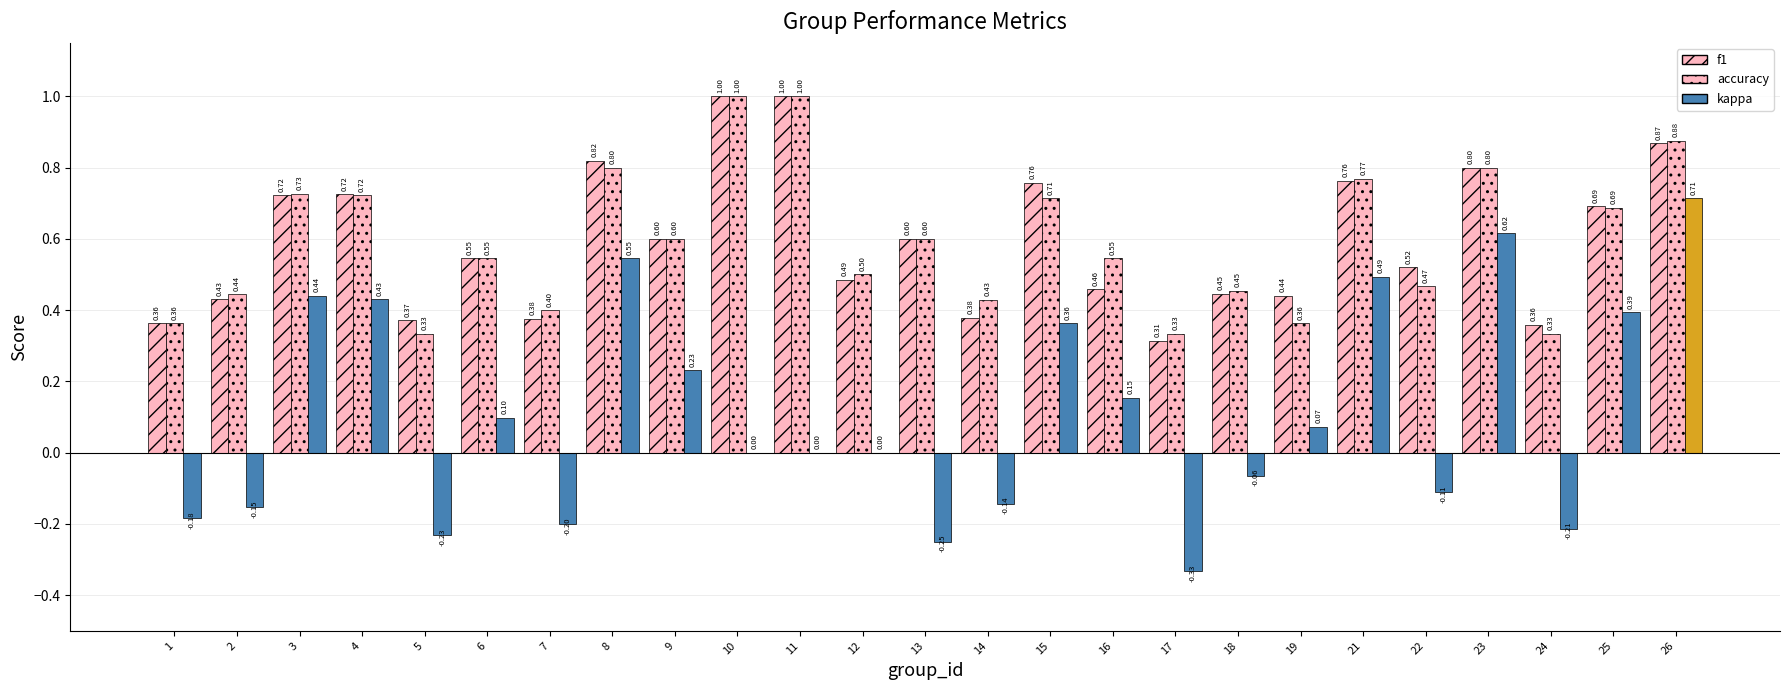

Count the number of categories in the chart.

25